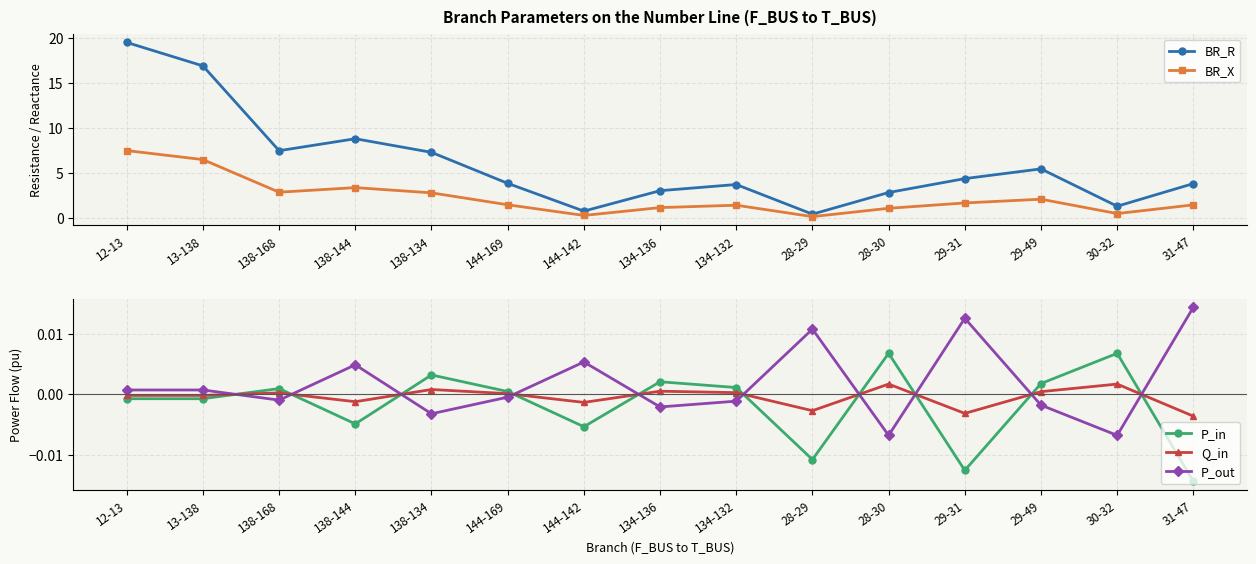

What is the difference between the highest and lowest values at 134-136?

3.1